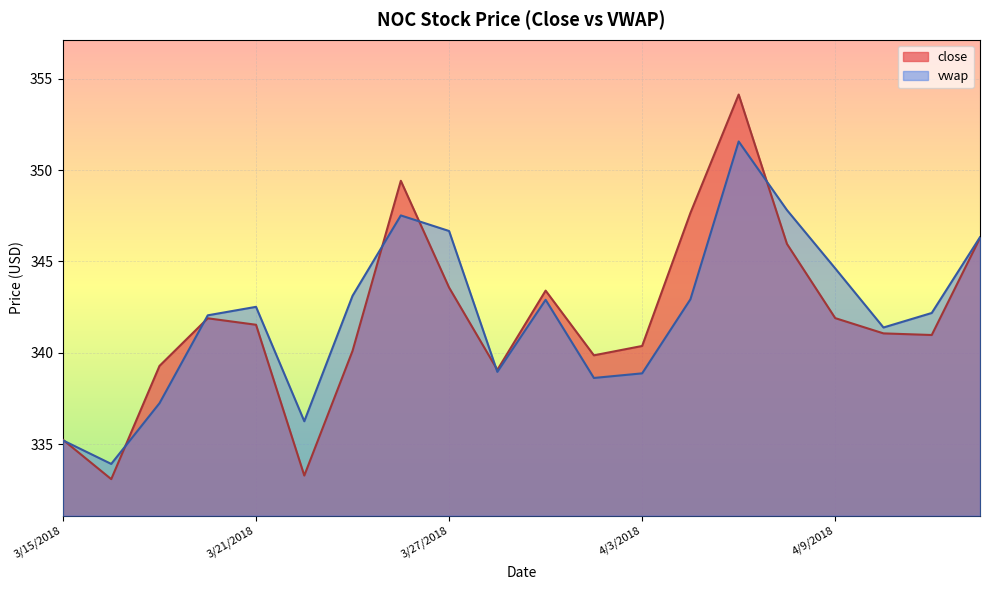

What is the maximum value shown in the chart?

354.1